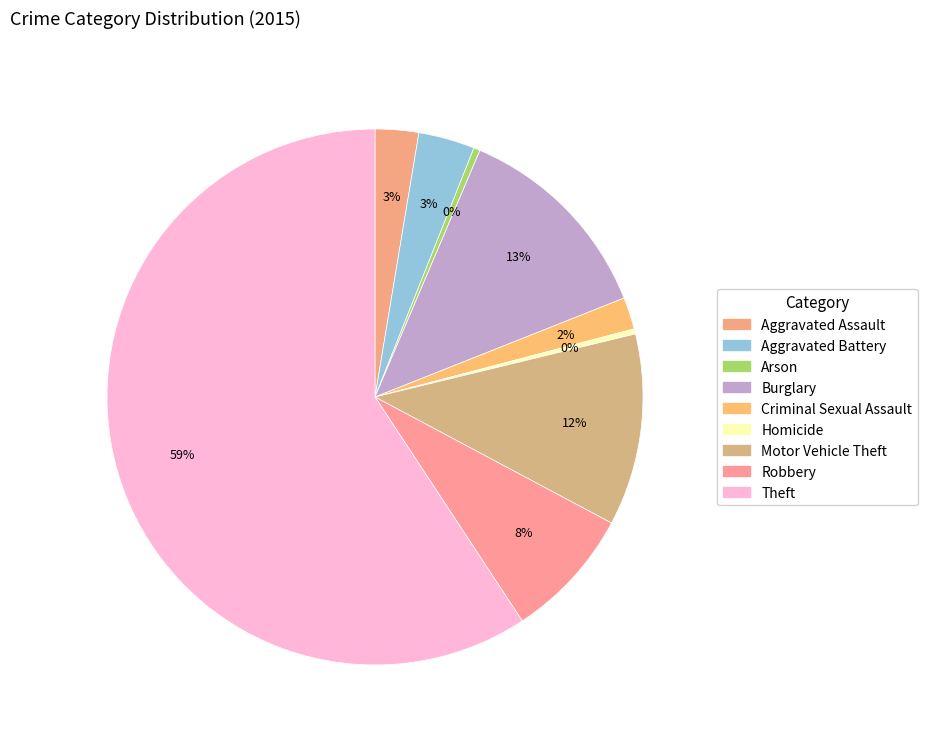

Combined, do Theft and Aggravated Battery account for over 50%?

Yes